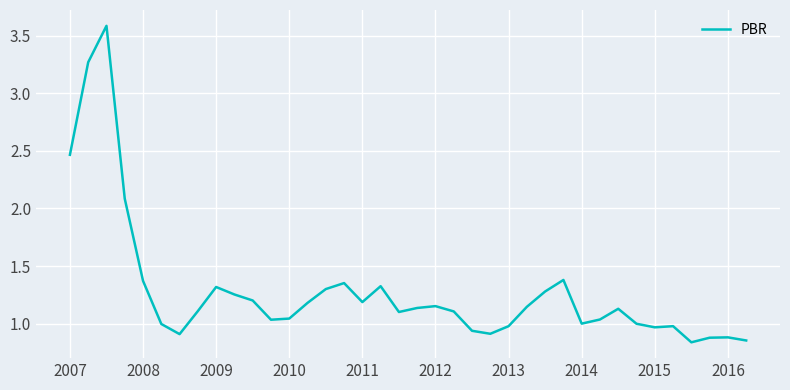

What is the difference between the maximum and minimum values?

2.7